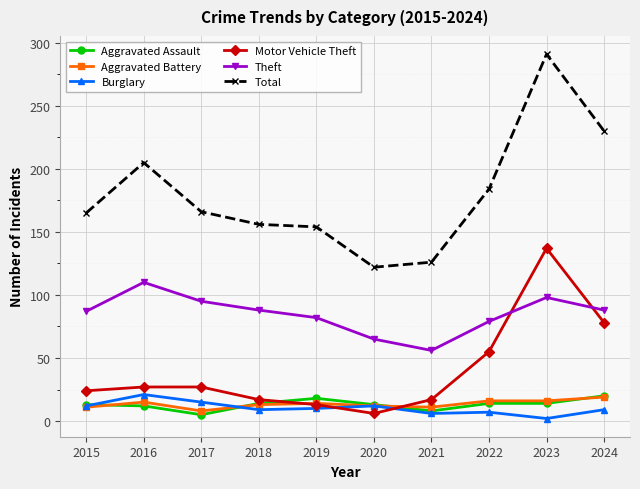

Read the Burglary value at 2015, to the nearest 10.

10